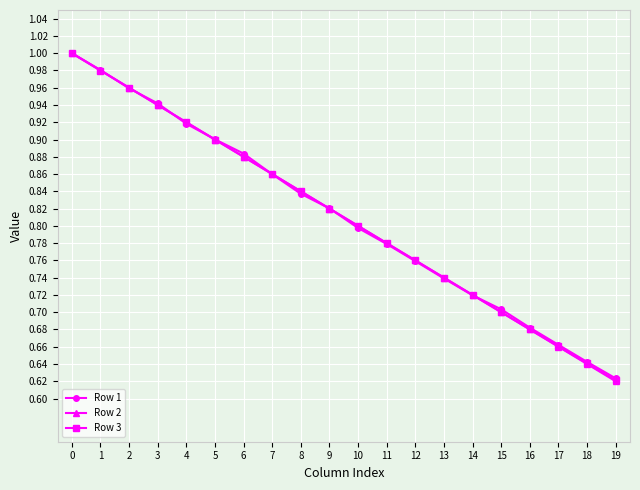

How many categories are shown in the chart?

20